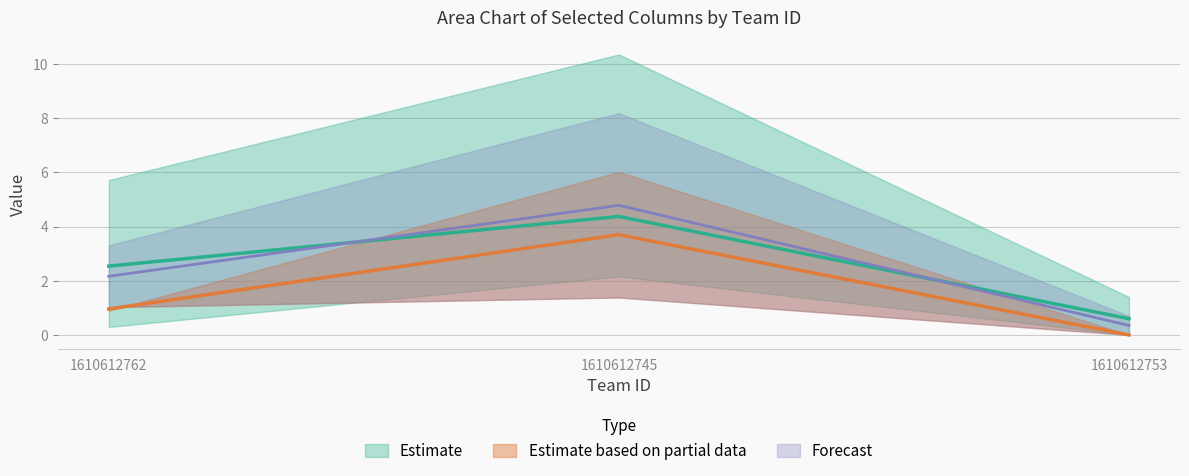

Reading left to right, list all the values displayed in this chart.

col_2: 1610612762=2.5	1610612745=4.4	1610612753=0.6
col_3: 1610612762=2.2	1610612745=4.8	1610612753=0.3
col_4: 1610612762=1.0	1610612745=3.7	1610612753=0.0